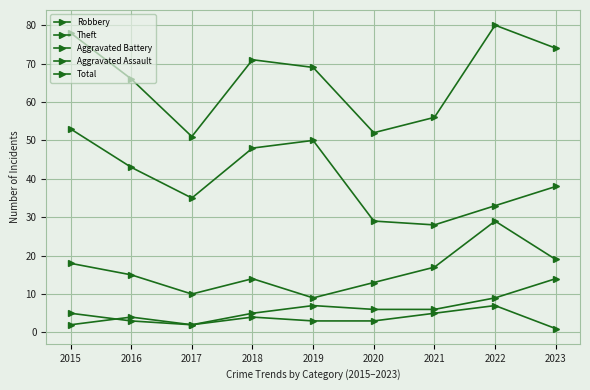

Between 2022 and 2015, which is larger?

2022